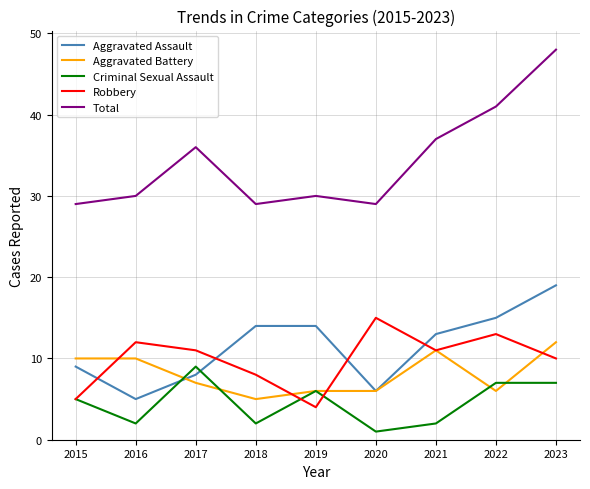

What are all the series names shown in the legend?

Aggravated Assault, Aggravated Battery, Criminal Sexual Assault, Robbery, Total